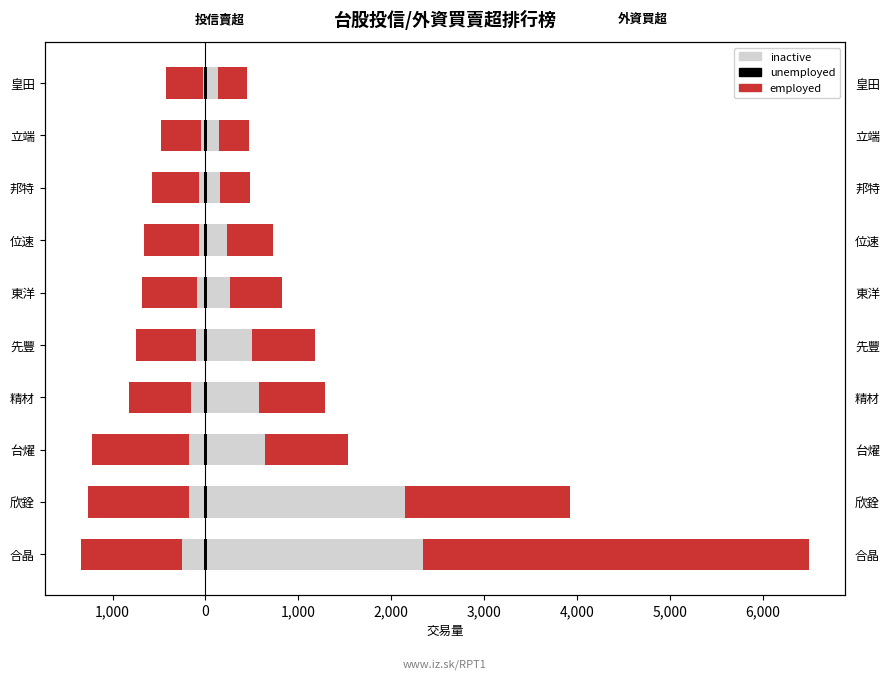

At 台燿, list the series in order from smallest to largest.

employed, inactive